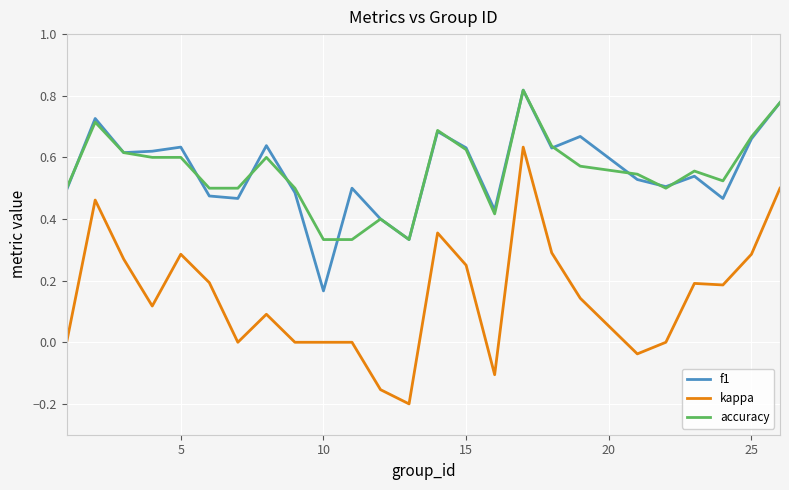

Which series has the largest range (max minus min)?

kappa